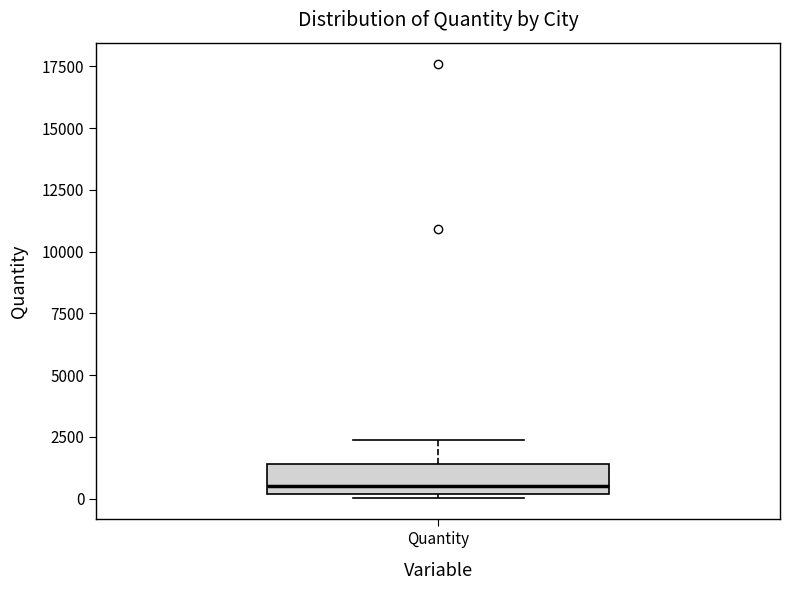

Transcribe this box plot: give where the median line is, the range the box spans, and where the two whiskers end, as read against the y-axis. The values are not printed on the chart, so give them approximately, as read against the axis.

median 500, box 0 to 1500, whiskers 0 (just below the box's lower edge) to 2500